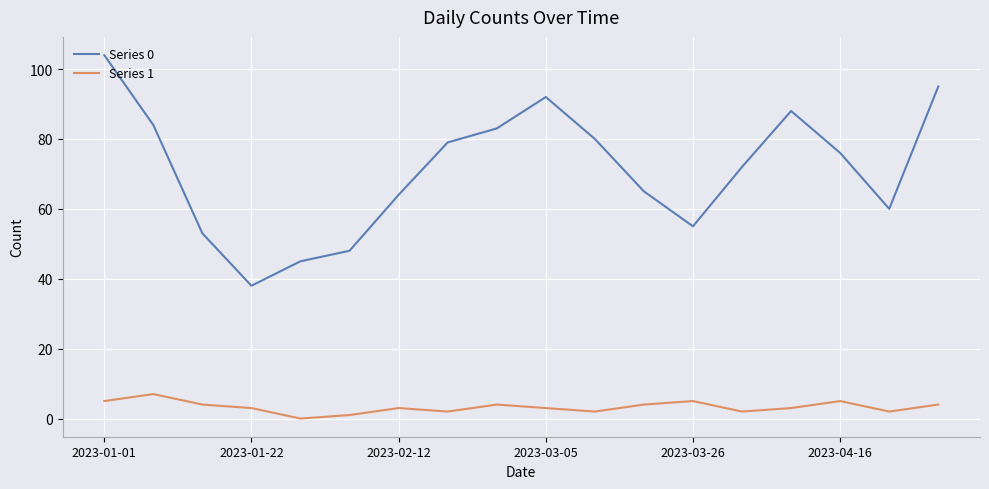

Does the chart display data point markers on the line(s)?

No